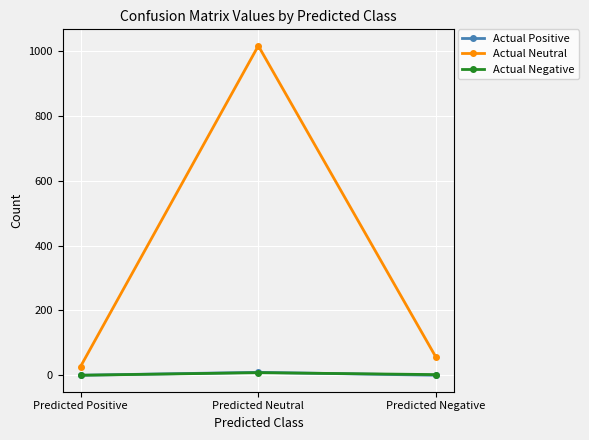

What is the difference between the highest and lowest values at Predicted Negative?

55